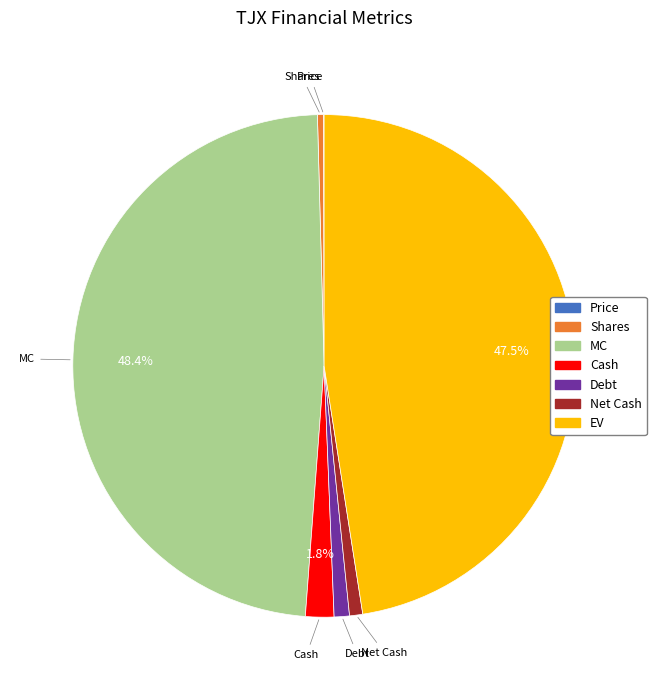

Between Cash and Net Cash, which is larger?

Cash